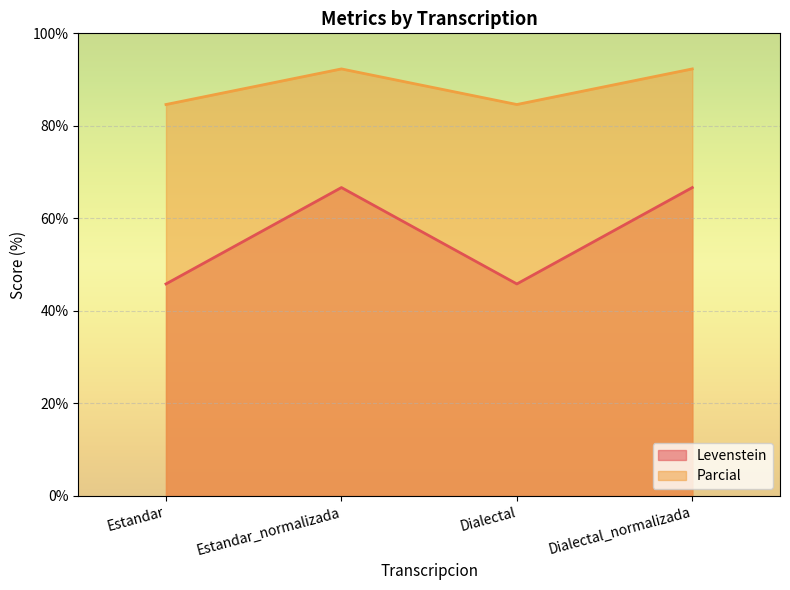

At which category does Parcial reach its first local valley?

Dialectal